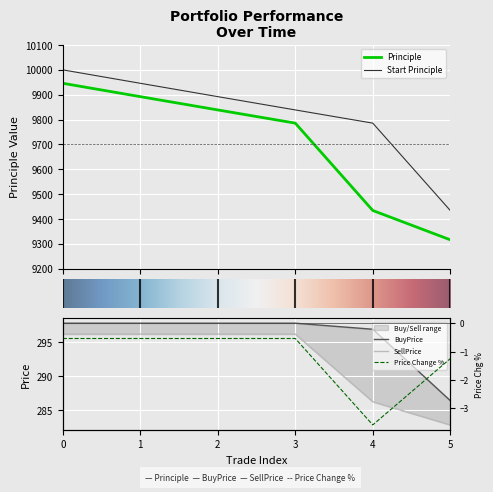

What is the highest value of the Start Principle series?

10000.0